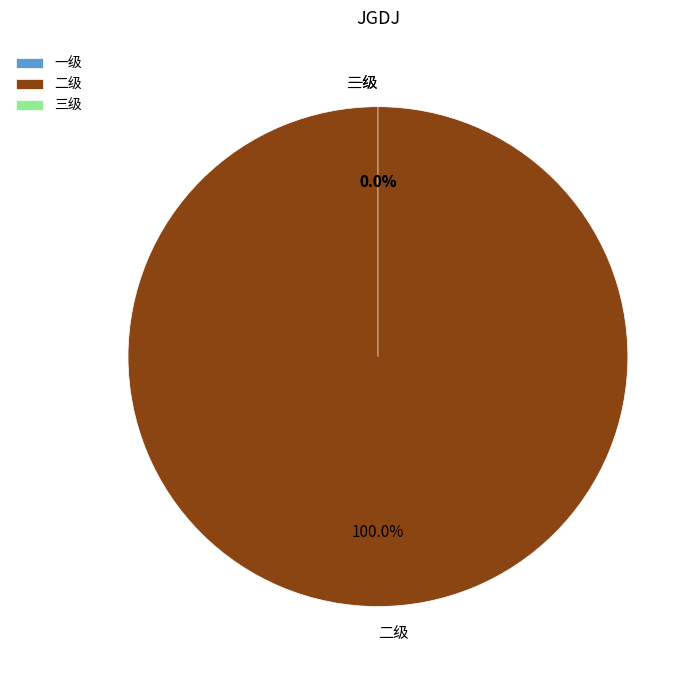

What is the largest slice in the pie chart?

二级